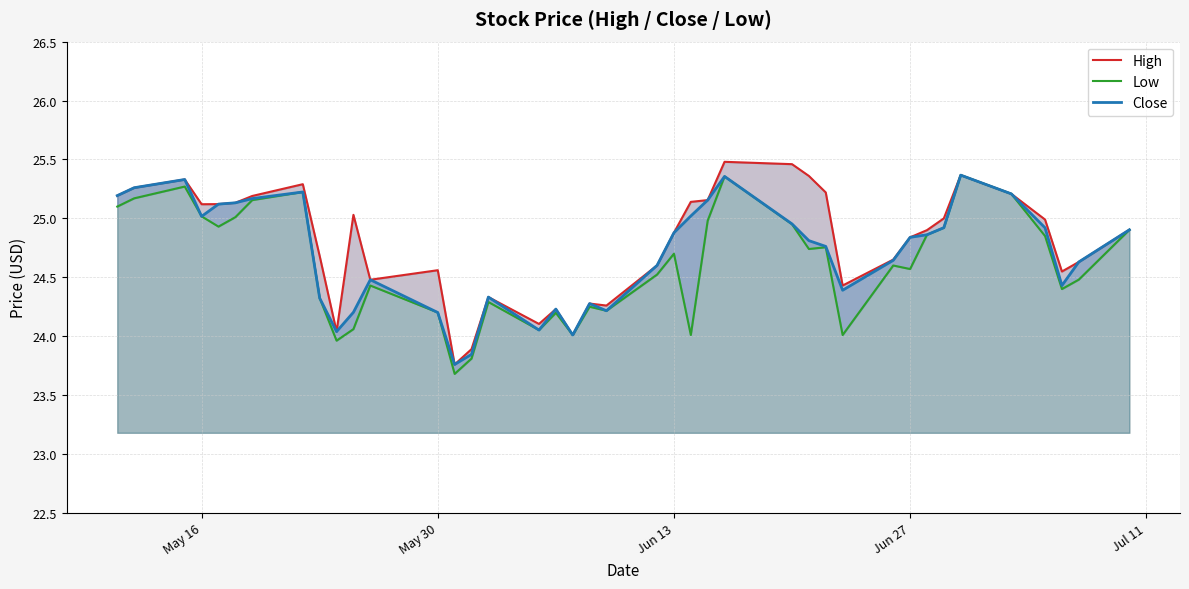

How many interior local valleys does the High series have?

9